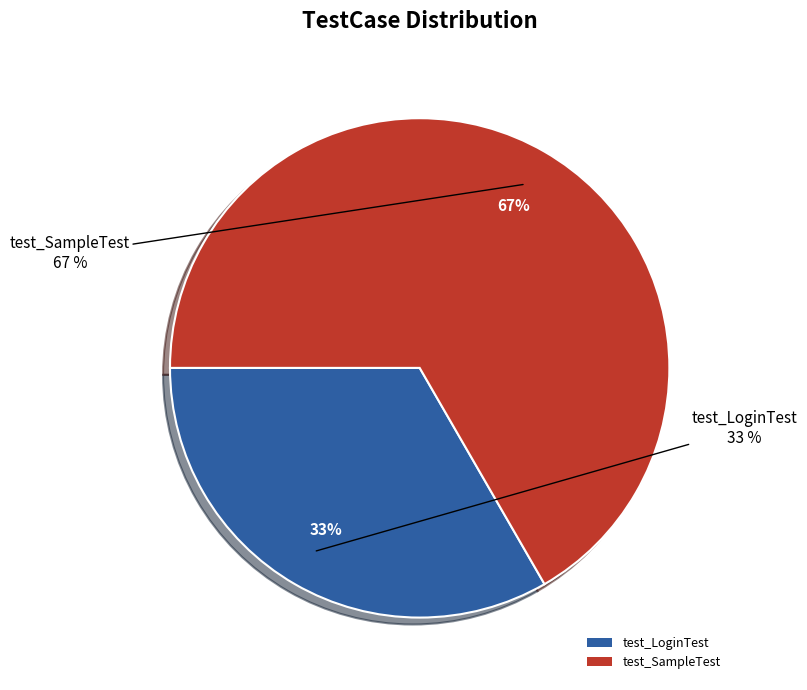

What is the largest slice in the pie chart?

test_SampleTest